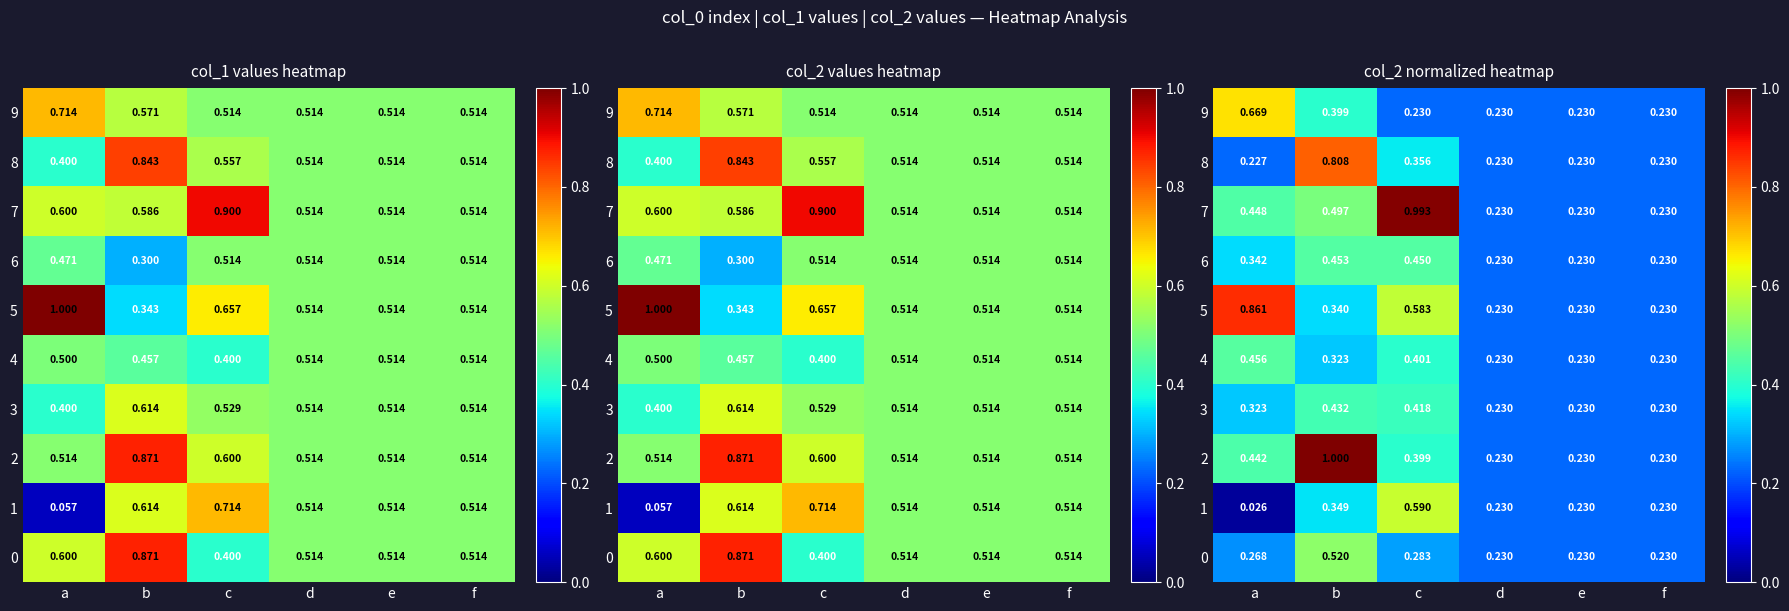

Is it true that 9 equals 0.2 at b?

False